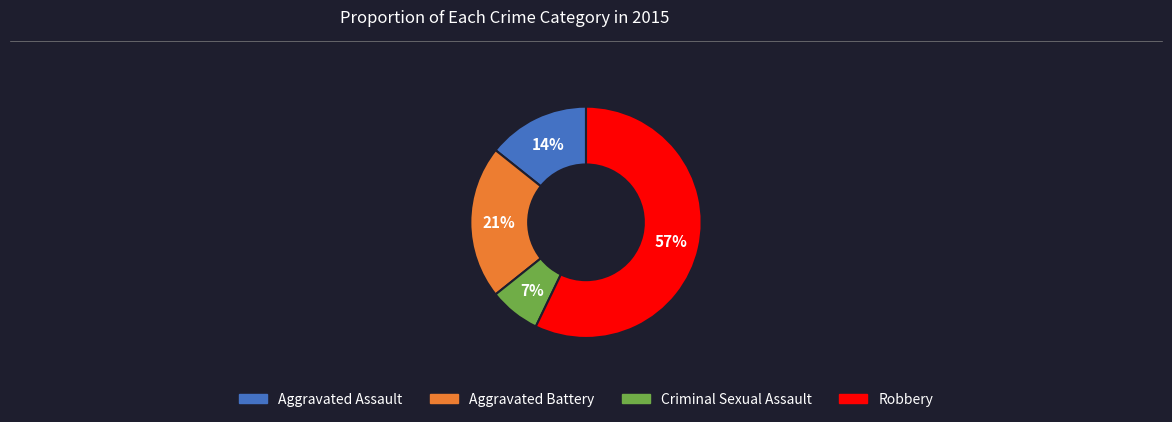

Rank the categories by value from lowest to highest.

Criminal Sexual Assault, Aggravated Assault, Aggravated Battery, Robbery